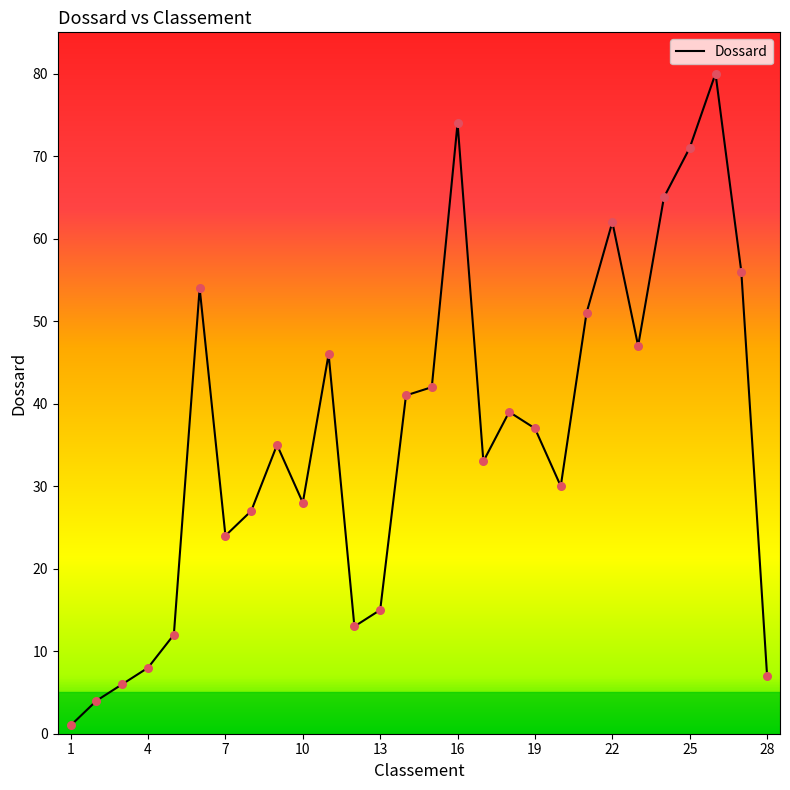

What is the greatest value displayed?

80